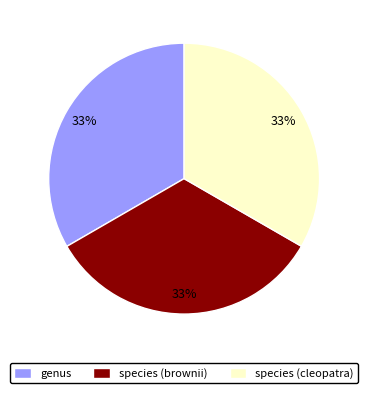

Is it true that species (cleopatra) is 40% of the pie?

False